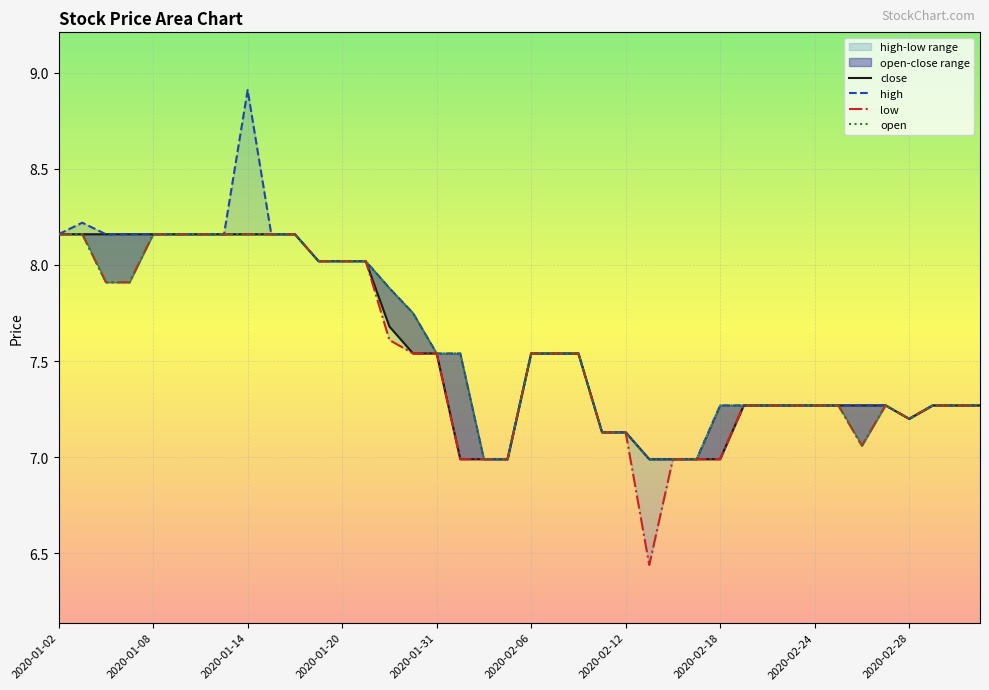

How many interior local peaks does the low series have?

1